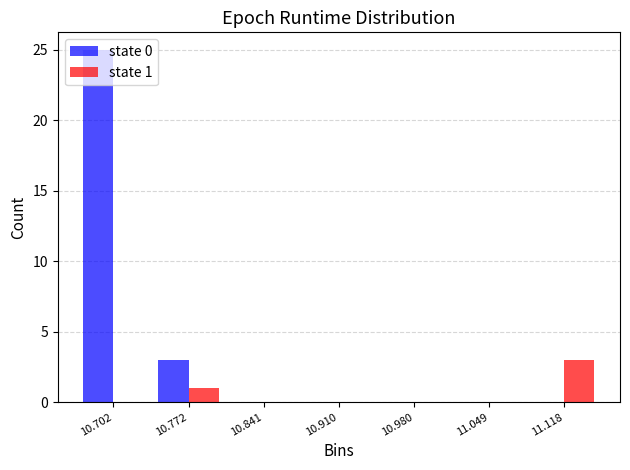

In the state 0 series, which range on the x-axis has the tallest bar?

10.67 to 10.74